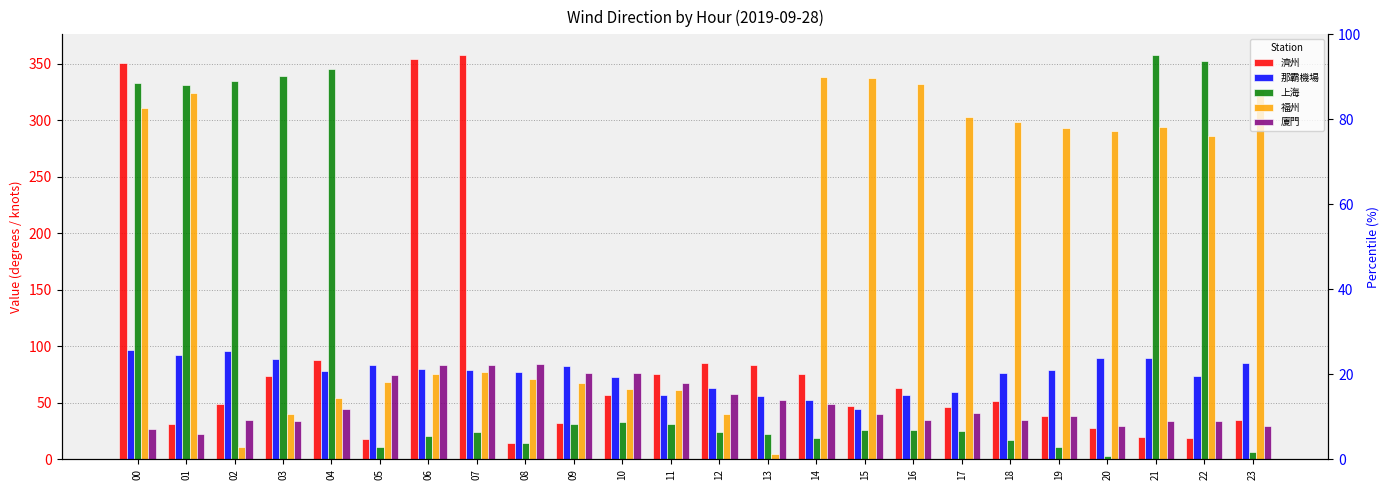

Reading left to right, transcribe all the data shown in this chart.

濟州: 00=350.7	01=31.3	02=48.6	03=74.0	04=88.2	05=17.6	06=354.7	07=358.3	08=14.1	09=32.5	10=57.0	11=75.6	12=85.0	13=83.2	14=75.1	15=47.3	16=62.8	17=46.1	18=51.4	19=38.7	20=27.9	21=19.4	22=19.2	23=35.0
那霸機場: 00=96.7	01=92.4	02=95.9	03=88.7	04=78.1	05=83.5	06=79.7	07=79.0	08=77.6	09=83.0	10=73.3	11=56.6	12=63.4	13=56.1	14=52.4	15=44.9	16=56.6	17=59.6	18=76.5	19=78.7	20=90.1	21=89.8	22=74.1	23=85.6
上海: 00=333.2	01=331.2	02=335.1	03=339.1	04=345.2	05=11.3	06=20.9	07=23.9	08=14.5	09=31.5	10=33.4	11=30.8	12=24.0	13=22.3	14=18.5	15=25.7	16=25.8	17=25.1	18=16.8	19=10.6	20=3.3	21=358.2	22=352.5	23=6.8
福州: 00=310.8	01=324.2	02=10.8	03=39.9	04=54.1	05=68.6	06=75.1	07=77.0	08=70.7	09=67.5	10=61.9	11=61.6	12=40.4	13=4.3	14=338.4	15=337.8	16=332.5	17=303.0	18=298.9	19=293.0	20=290.2	21=294.2	22=286.2	23=327.3
廈門: 00=26.8	01=22.4	02=35.1	03=34.3	04=44.7	05=74.2	06=83.3	07=83.0	08=84.1	09=76.1	10=76.4	11=67.5	12=58.1	13=52.1	14=49.1	15=40.4	16=35.2	17=40.6	18=34.9	19=38.3	20=29.4	21=33.9	22=34.2	23=29.5